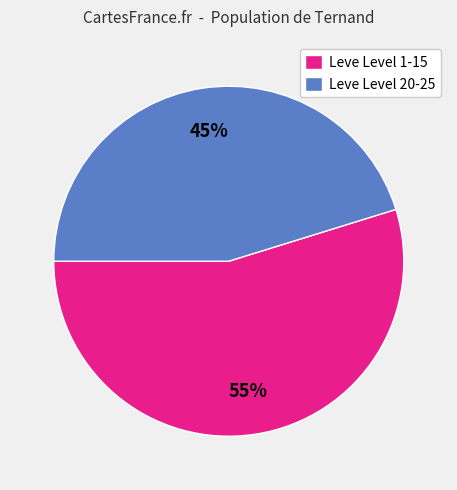

To the nearest percent, what is the difference between the largest and smallest slice percentages?

10%